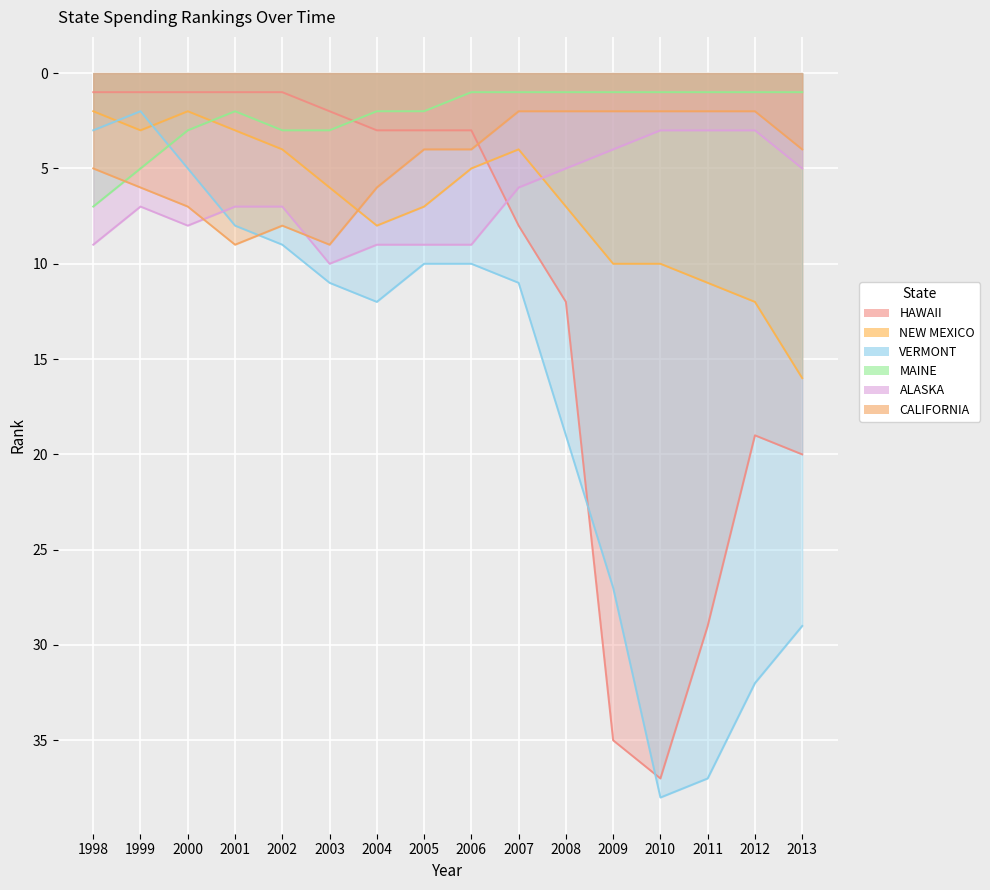

List the labels in order of ALASKA value, smallest first.

2010, 2011, 2012, 2009, 2008, 2013, 2007, 1999, 2001, 2002, 2000, 1998, 2004, 2005, 2006, 2003